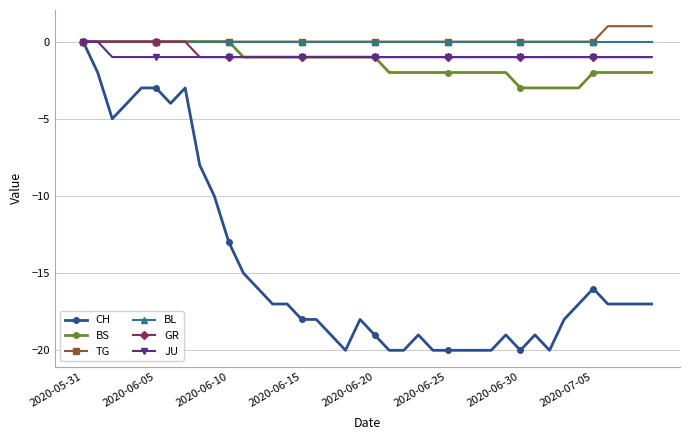

What is the minimum value shown in the chart?

-20